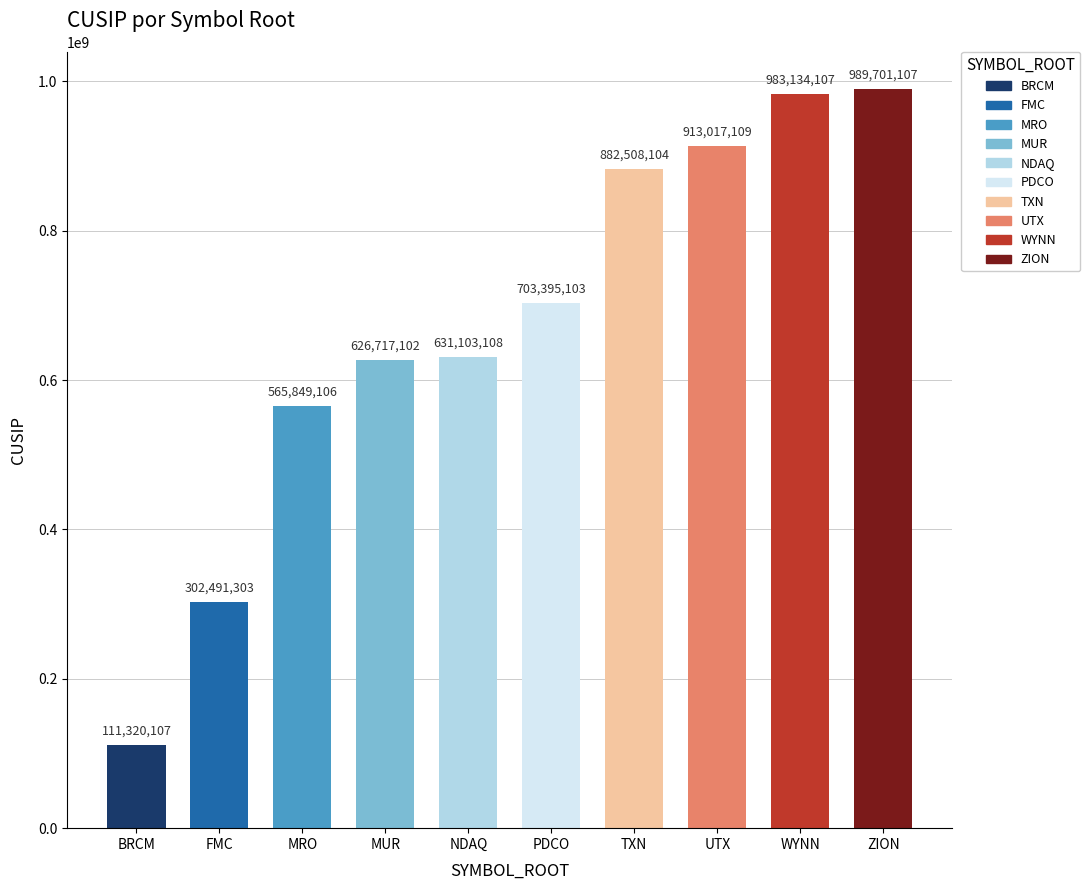

Which label corresponds to the largest value in the chart?

ZION